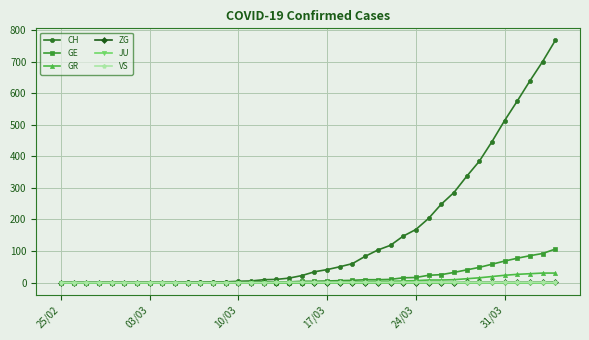

Which series has the largest total across all categories?

CH